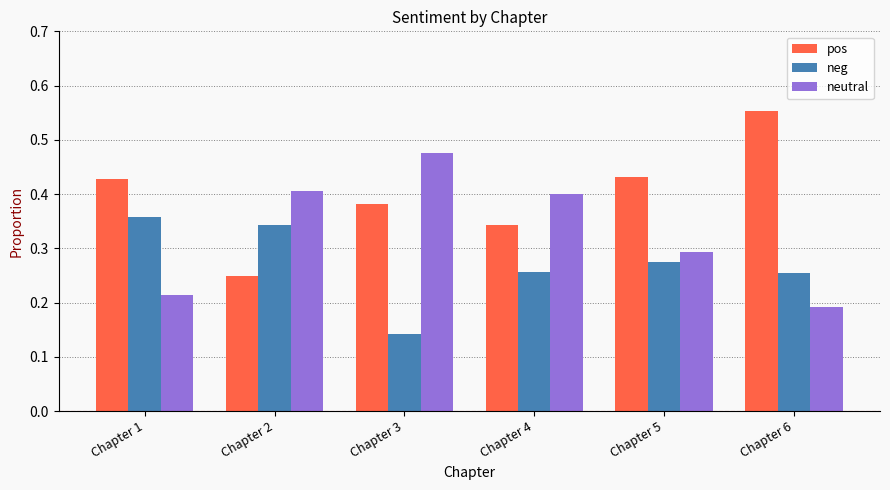

What are all the series names shown in the legend?

pos, neg, neutral